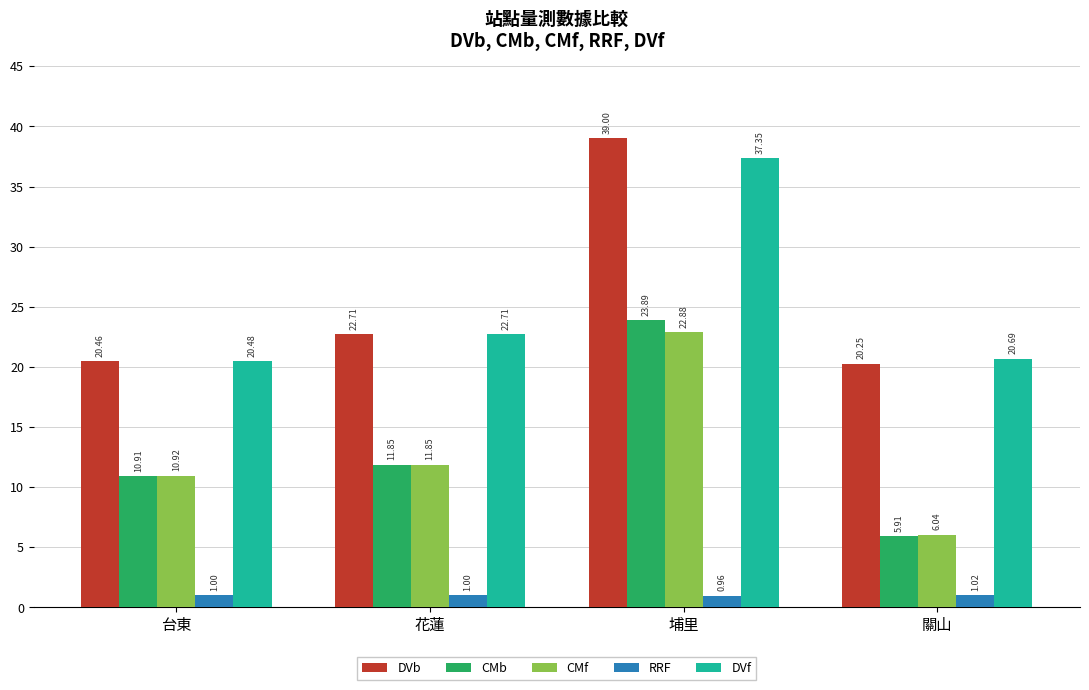

Is the value of CMb at 埔里 greater than the value of DVb at 花蓮?

Yes